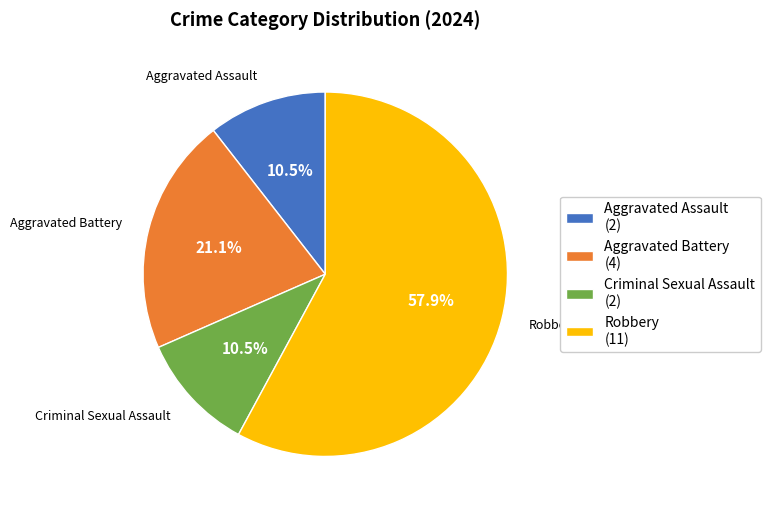

Which category accounts for the majority?

Robbery